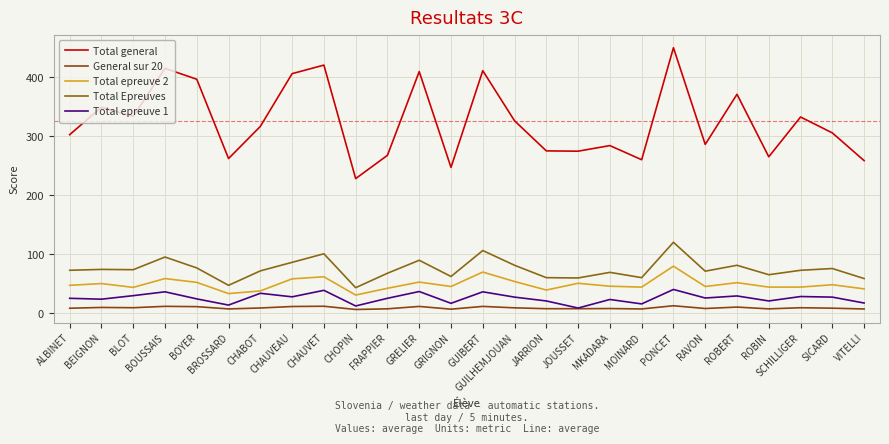

What is the value of the Total epreuve 1 point at the 5th from the left?

24.5